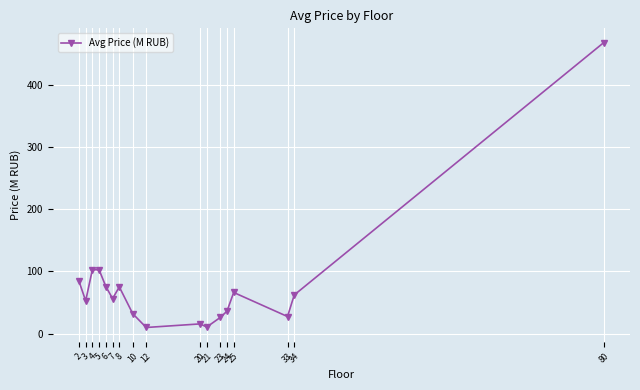

Approximately how many times larger is the value at 25 compared to 24?

1.8